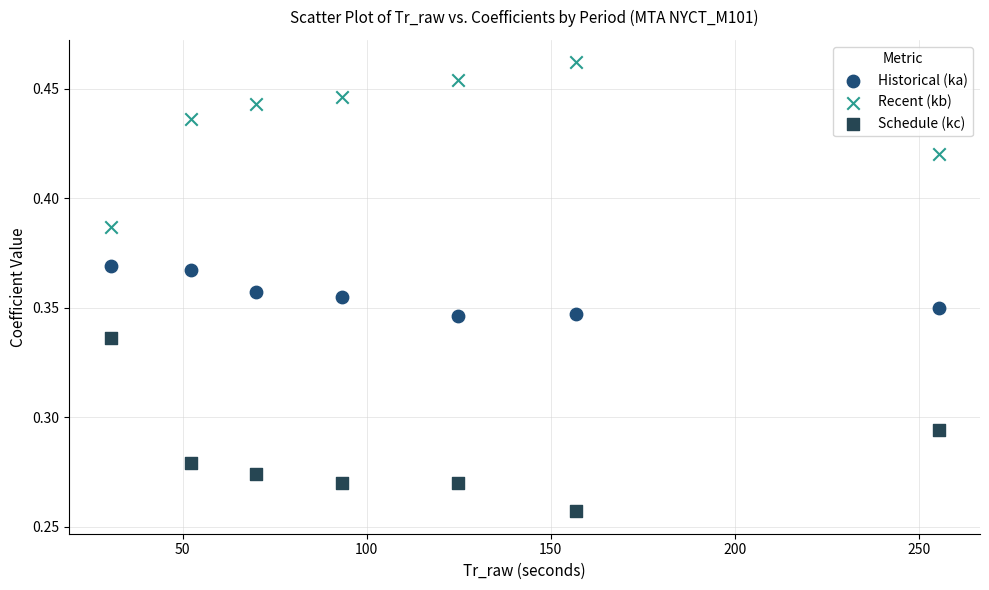

Which series reaches the maximum Y coordinate?

Recent (kb)